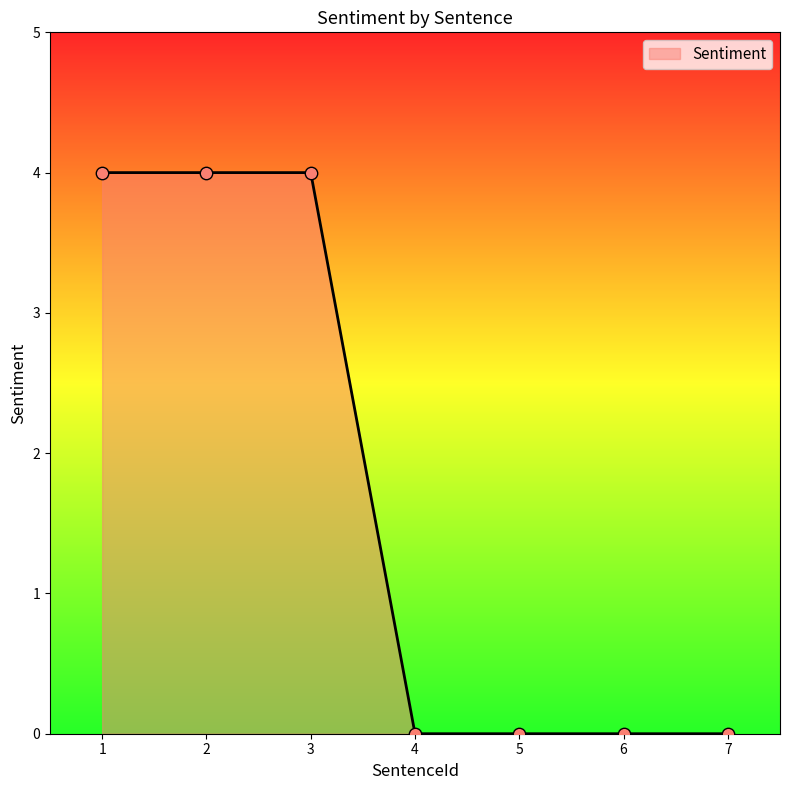

What is the change in value from 2 to 4?

-4